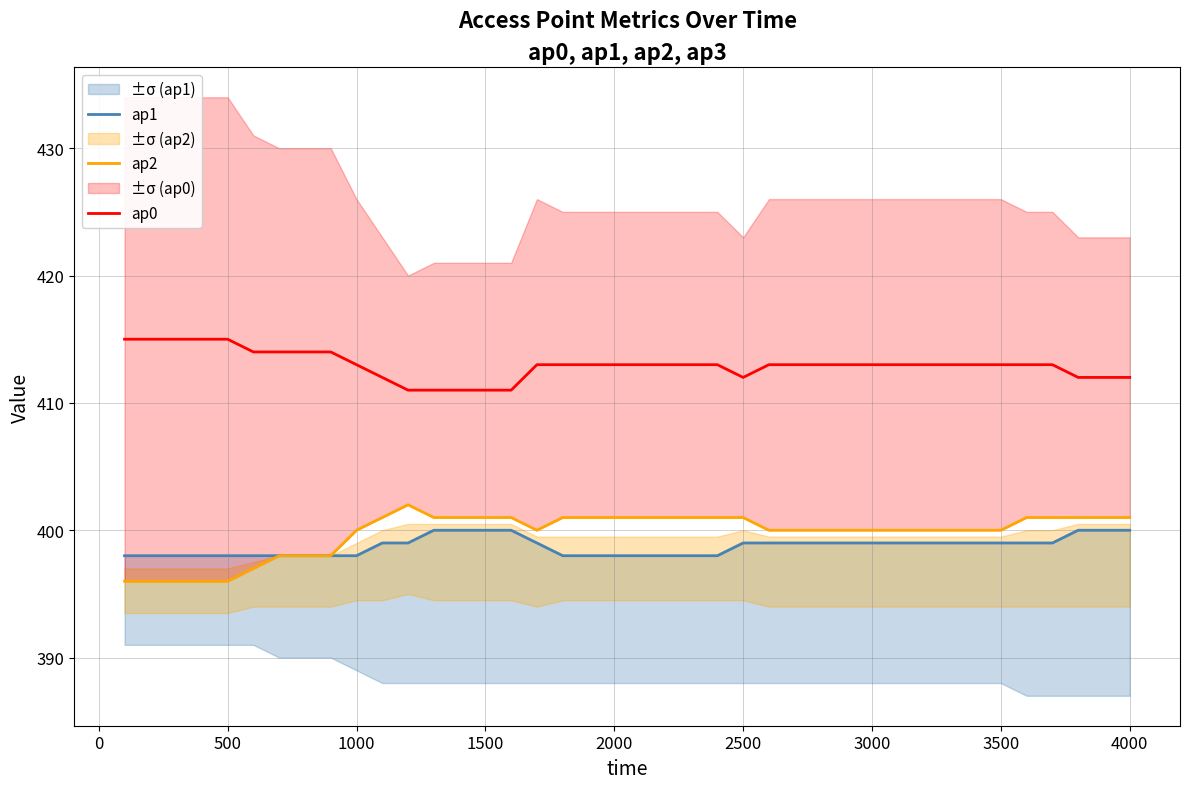

Does the chart display data point markers on the line(s)?

No